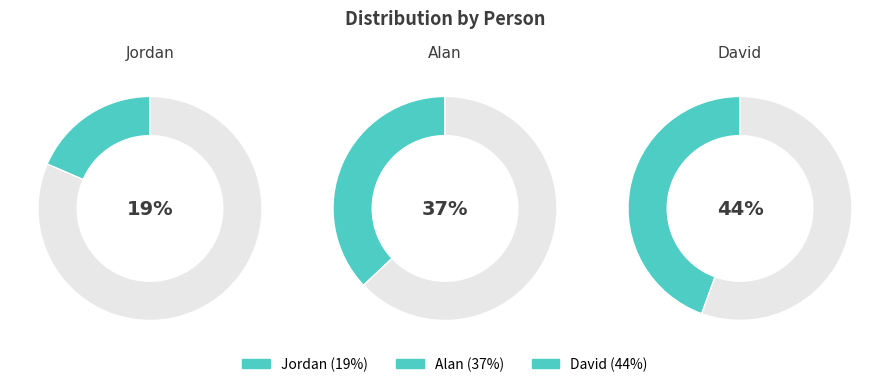

Approximately how many times larger is the value at Alan compared to Jordan?

2.0